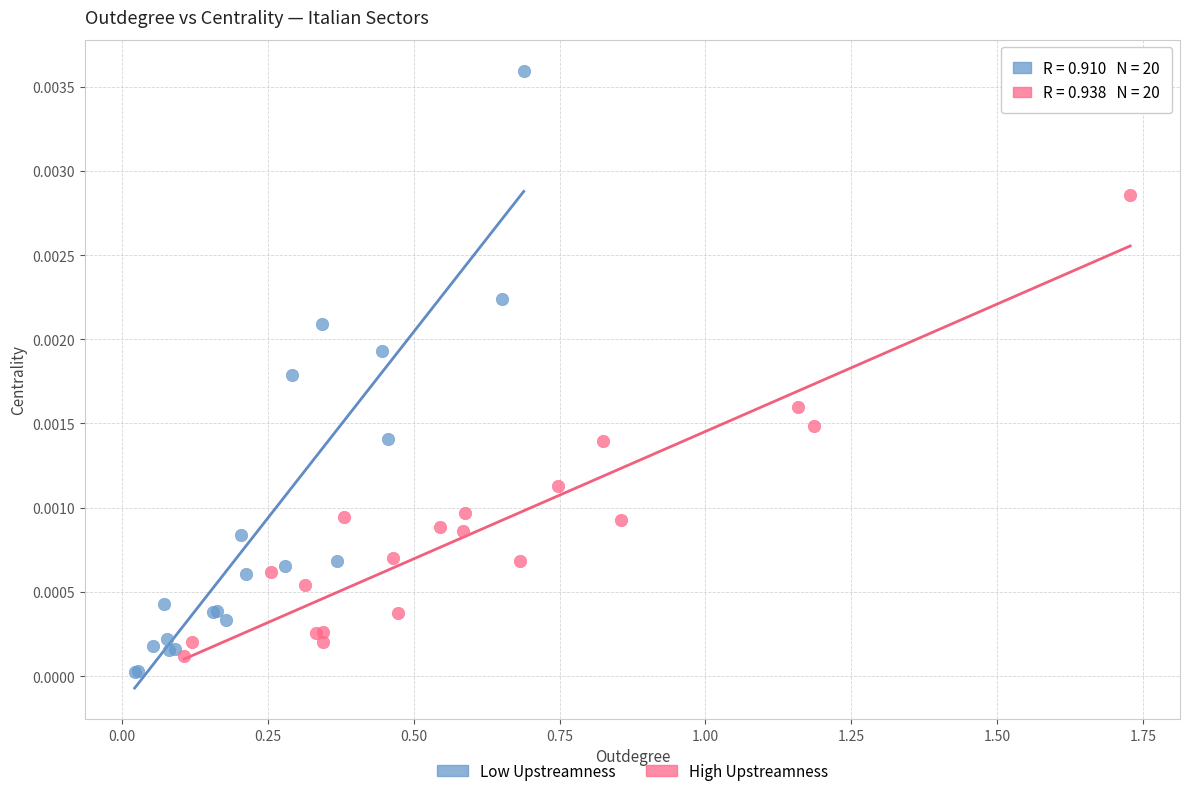

Which series contains the highest Y value?

Low Upstreamness